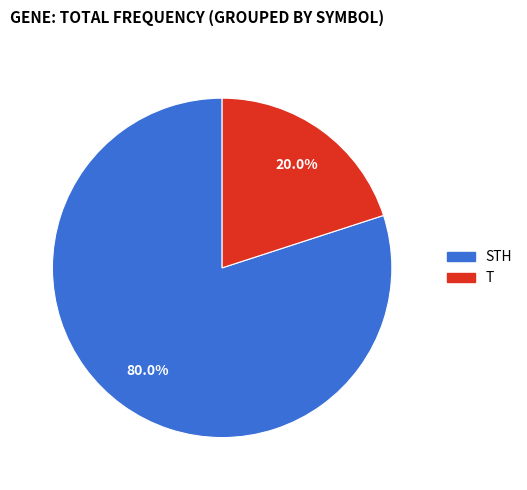

The T slice represents 20% of the pie. True or false?

True